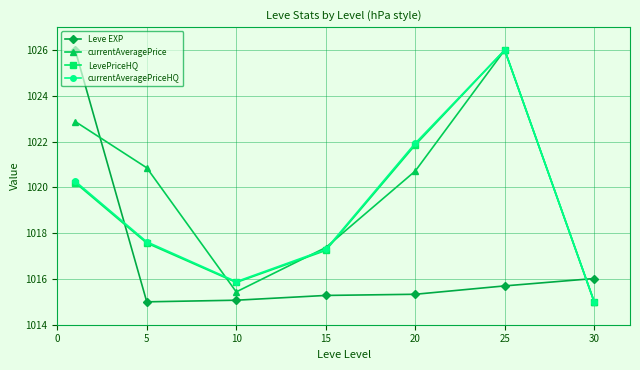

Does the chart have visible grid lines?

Yes